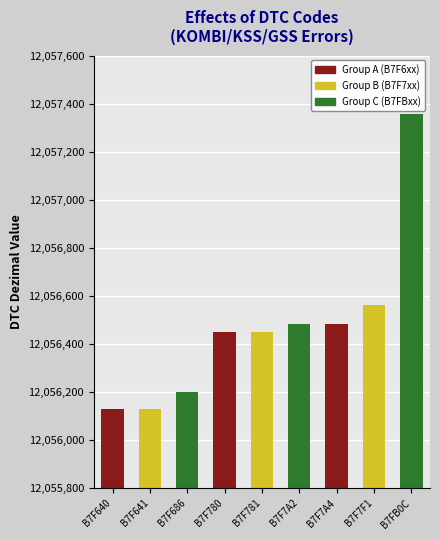

What is the smallest value displayed?

12056128